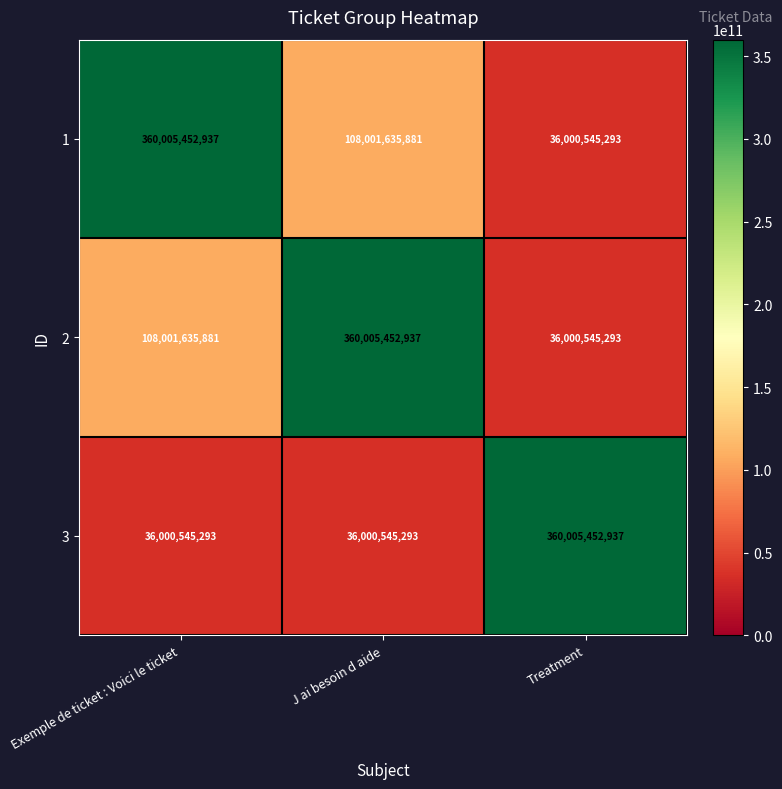

What is the total value across all series at Exemple de ticket : Voici le ticket?

504007634111